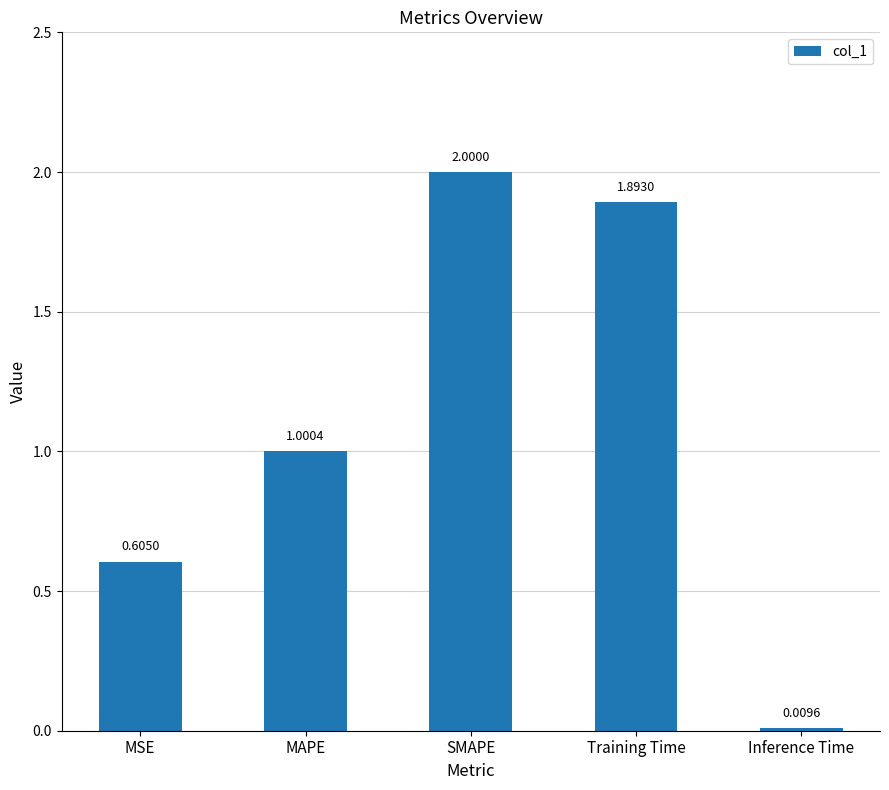

How many data points are less than 1?

2